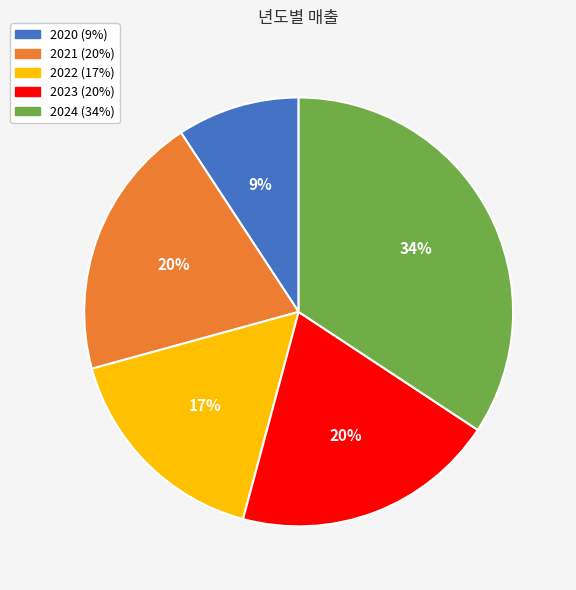

Between 2023 and 2022, which is larger?

2023